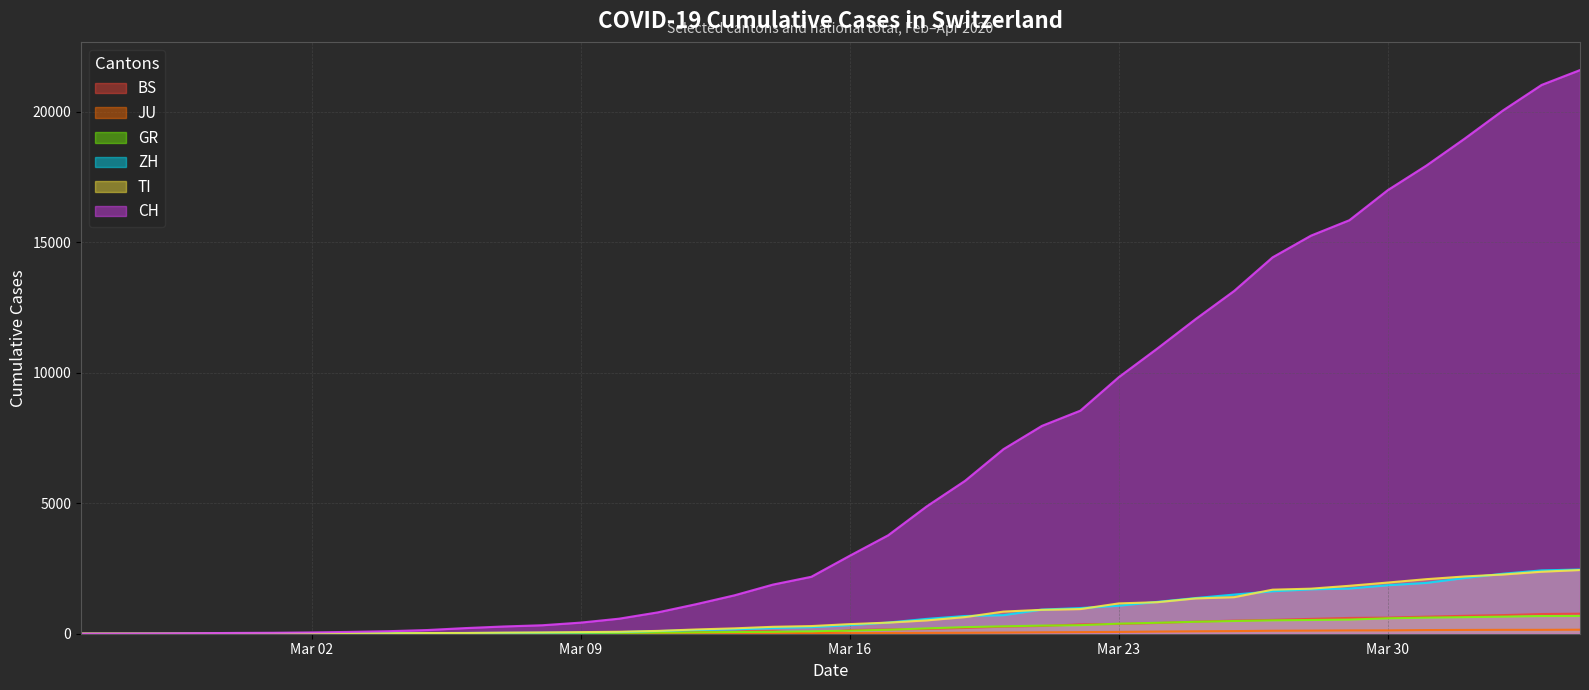

Rank the series by their maximum value, from highest to lowest.

CH, ZH, TI, BS, GR, JU